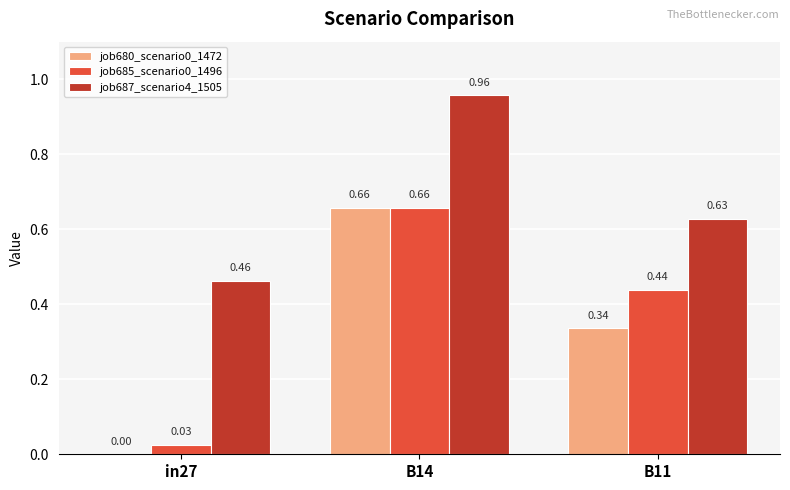

How many groups of bars are there?

3